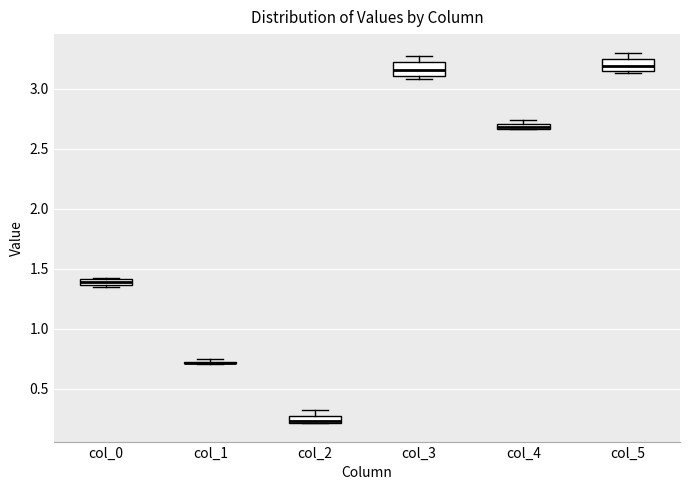

Where is the lower edge of the box for col_4 on the y-axis? The values are not printed on the chart, so give them approximately, as read against the axis.

2.65